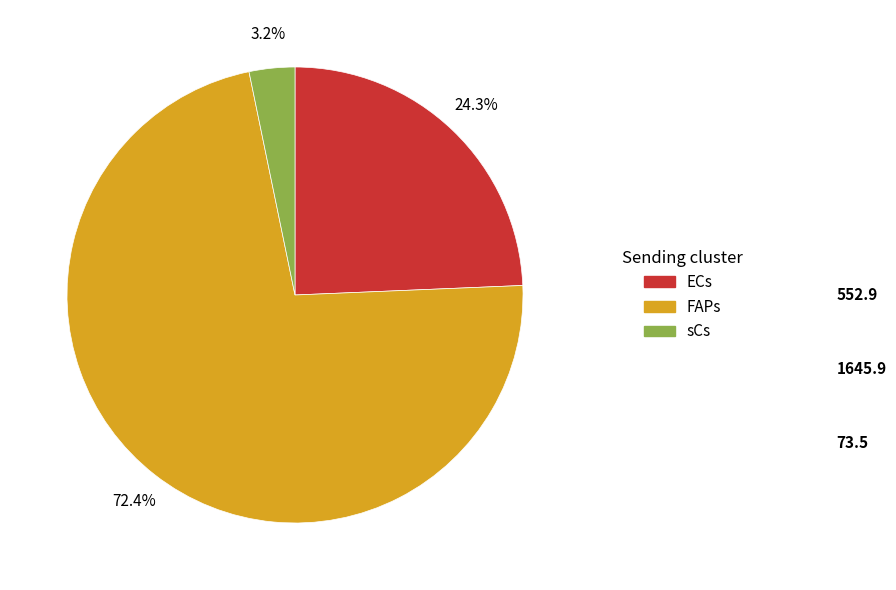

Which category has the biggest portion of the pie?

FAPs